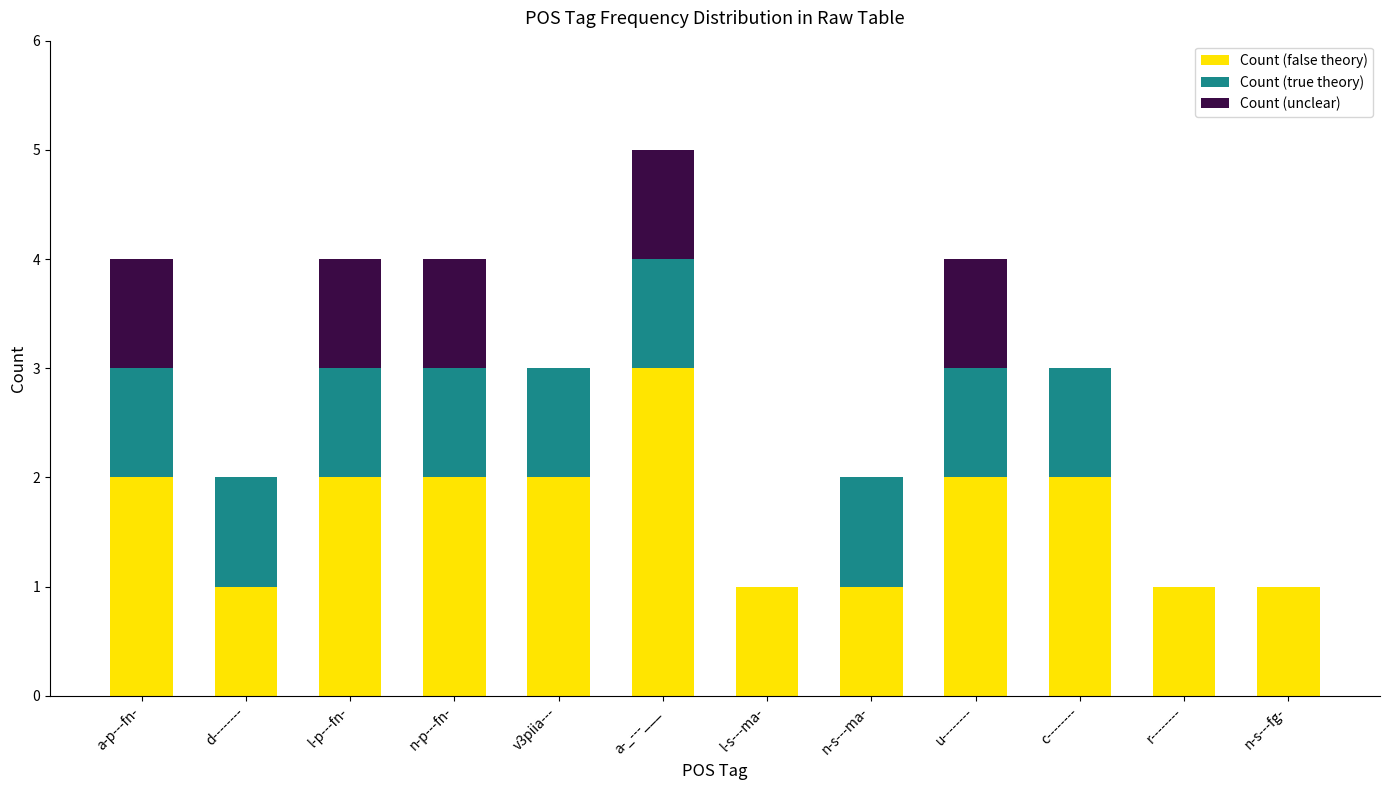

What is the total value across all series at a-p---fn-?

4